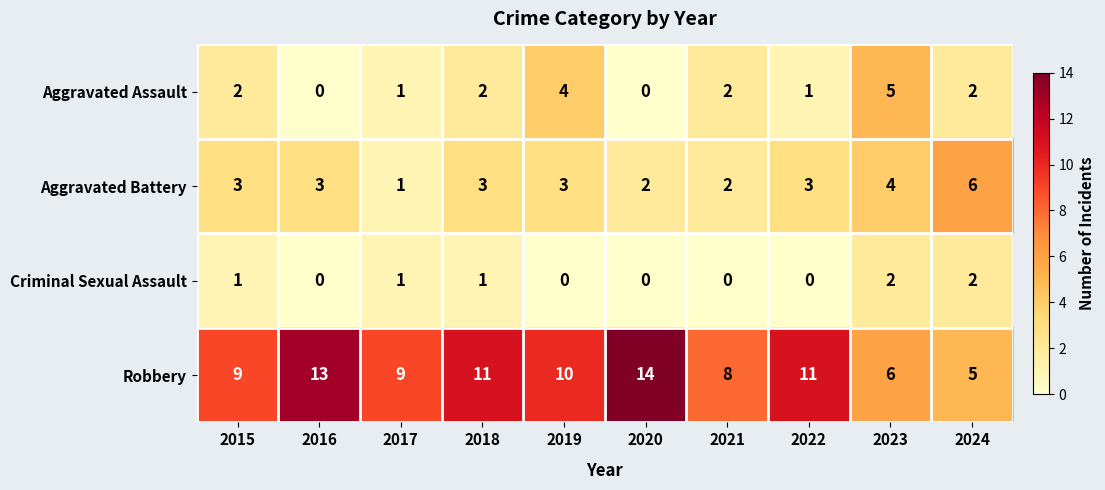

What is the difference between the Aggravated Assault values at 2017 and 2019?

3